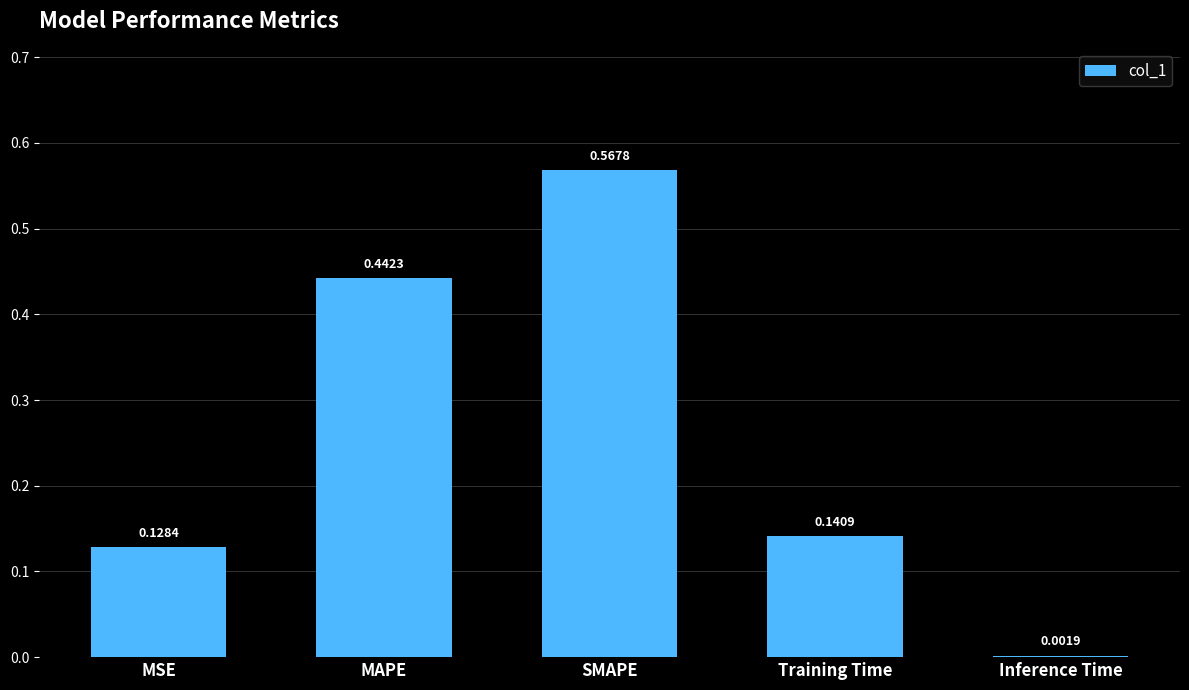

What is the sum of all values?

1.3